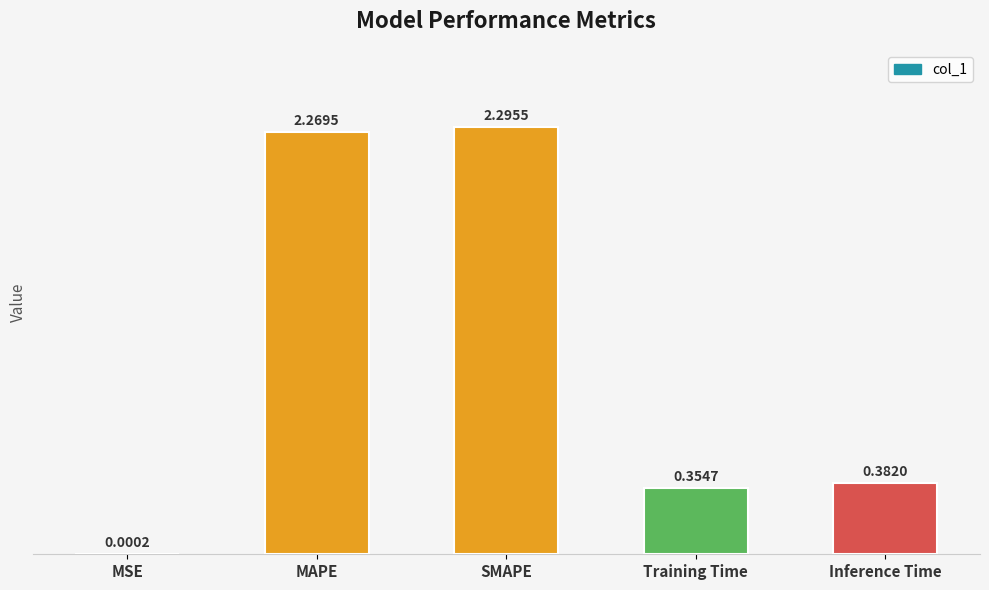

At which label is the value closest to 1?

Inference Time